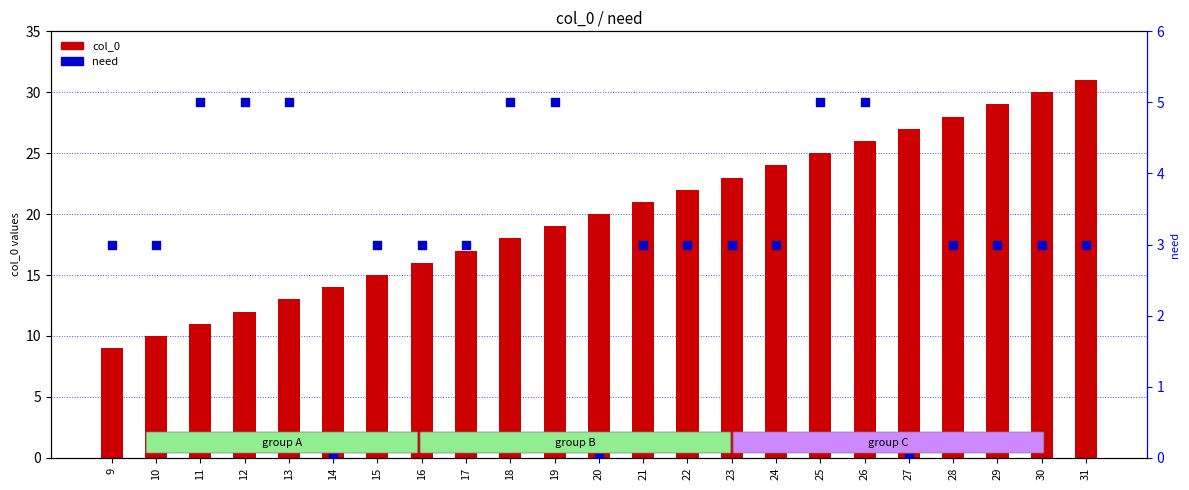

Which series has the widest spread of Y values?

col_0